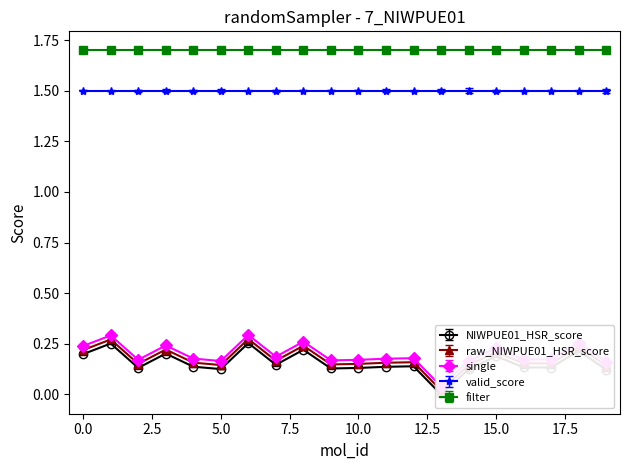

Is it true that single equals 0.3 at 10?

False